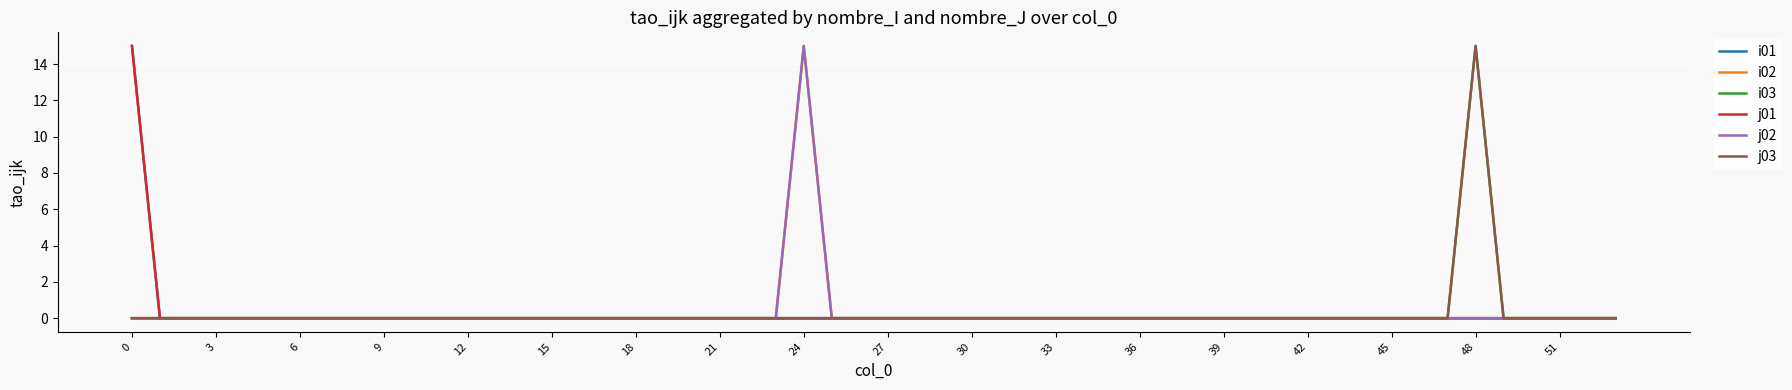

What is the average value of the i01 series?

1